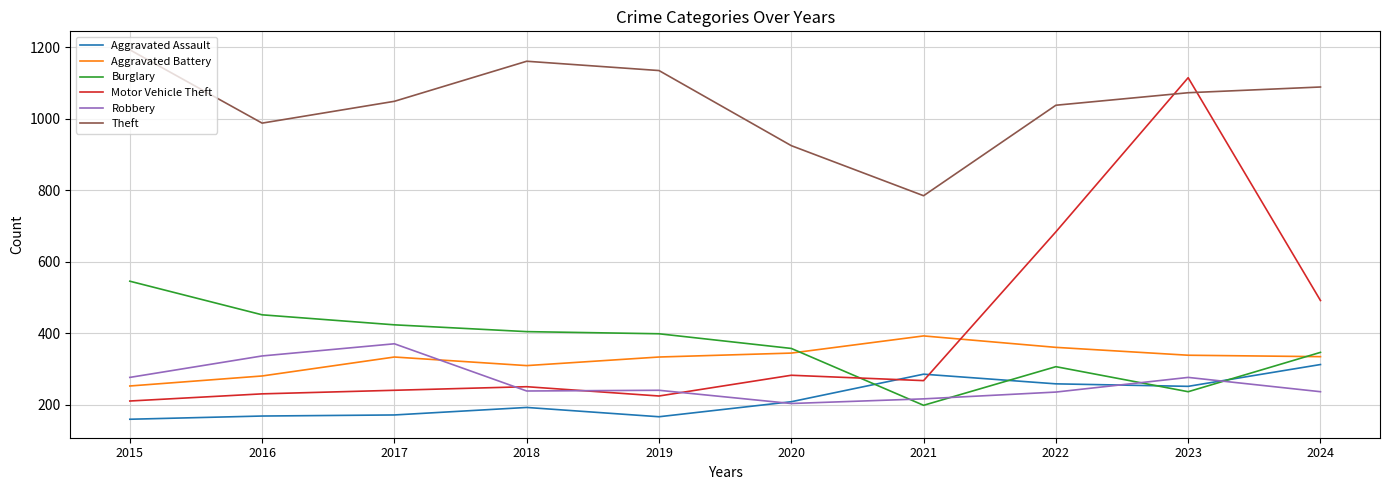

The value of Motor Vehicle Theft at 2015 is 310. True or false?

False